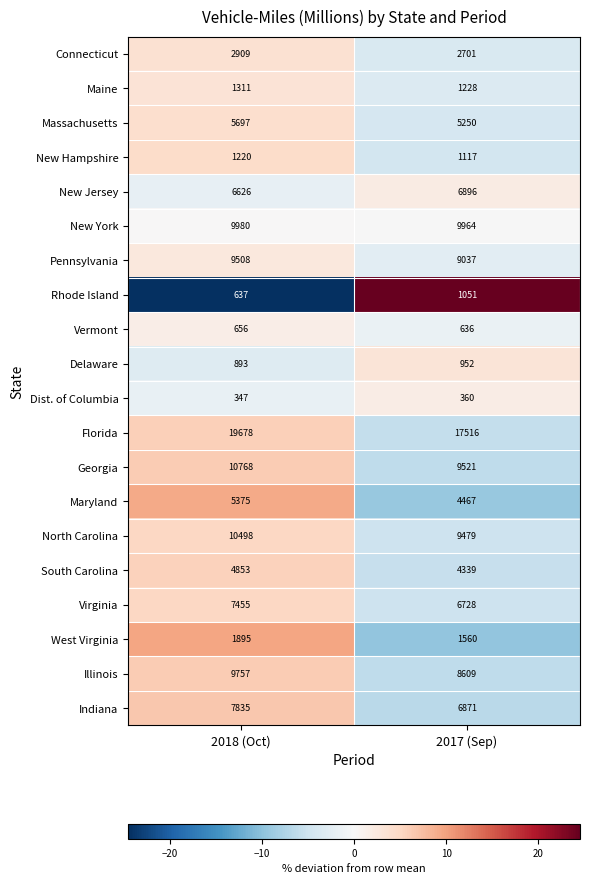

What is the difference between the New Jersey values at 2017 (Sep) and 2018 (Oct)?

270